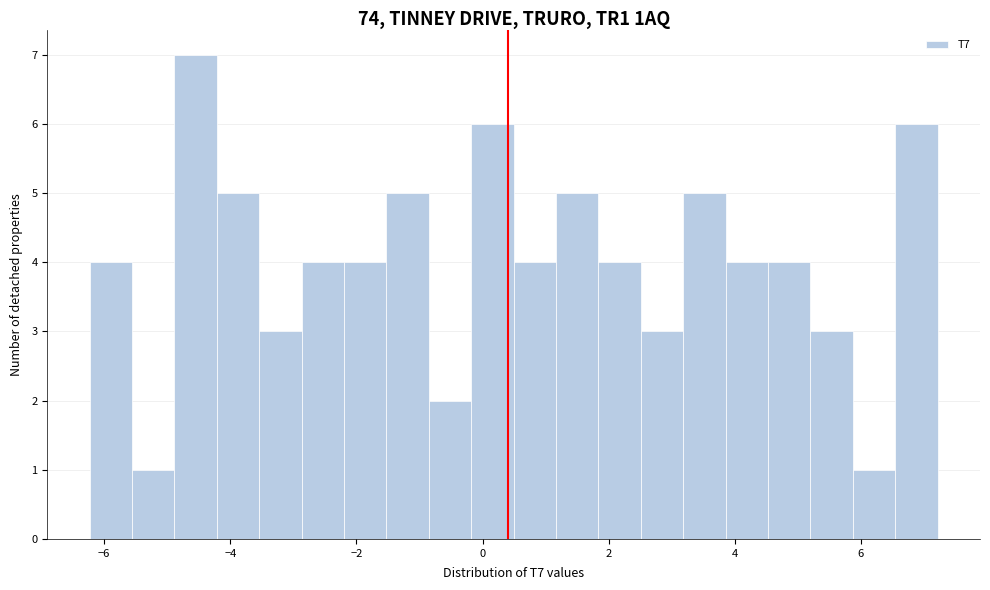

Read against the x-axis, roughly where is the centre of the tallest bar?

-4.6